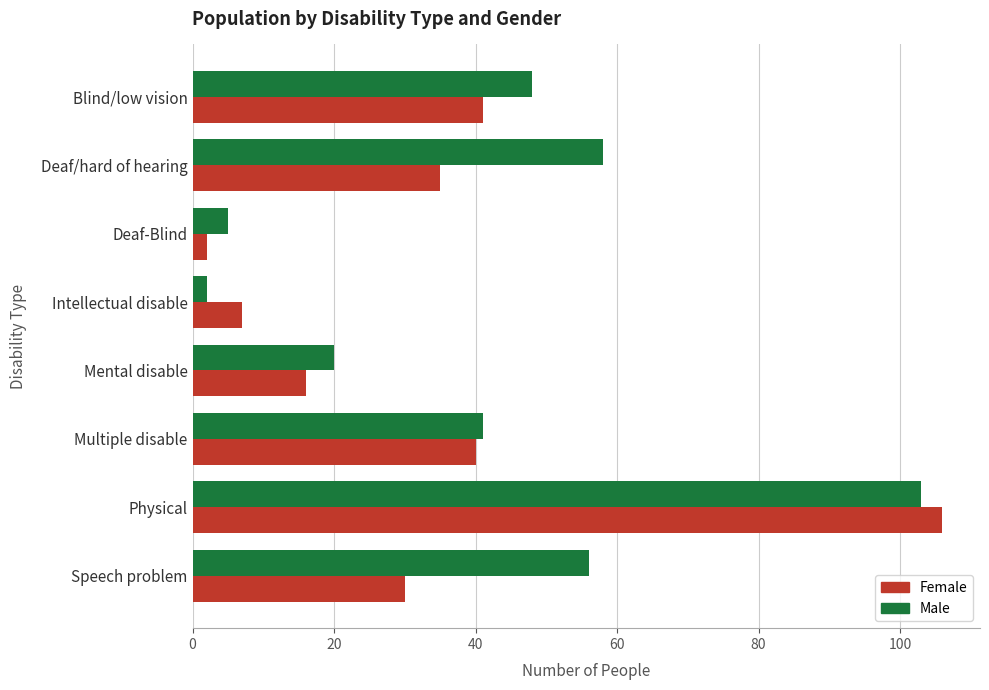

Which series has the largest total across all categories?

Male